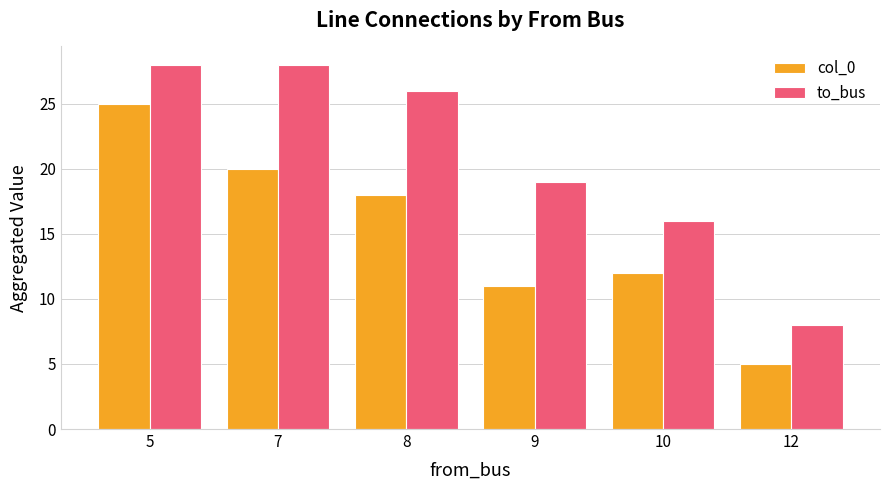

Which series has the largest total across all categories?

to_bus